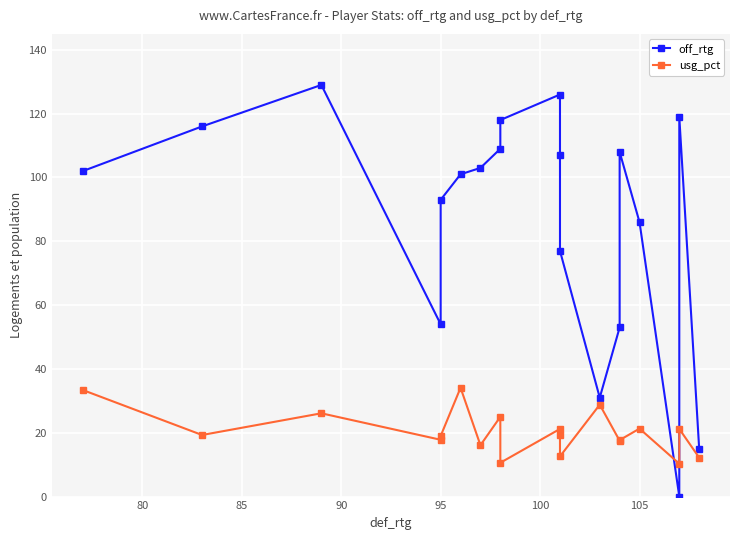

What are all the series names shown in the legend?

off_rtg, usg_pct